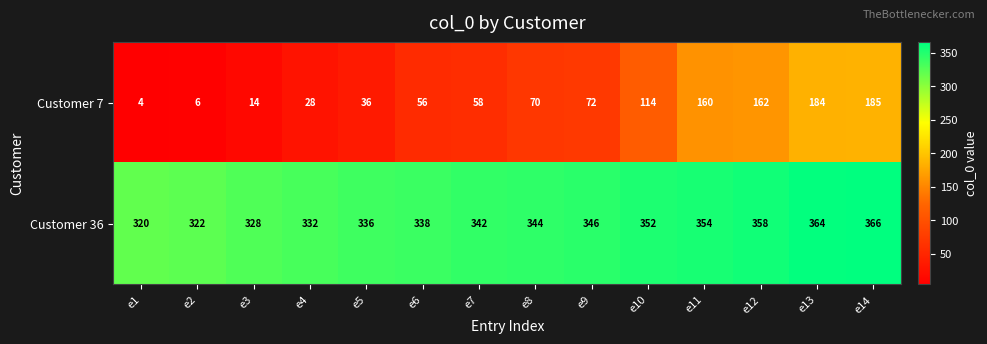

Which category has the lowest value across all series?

e1